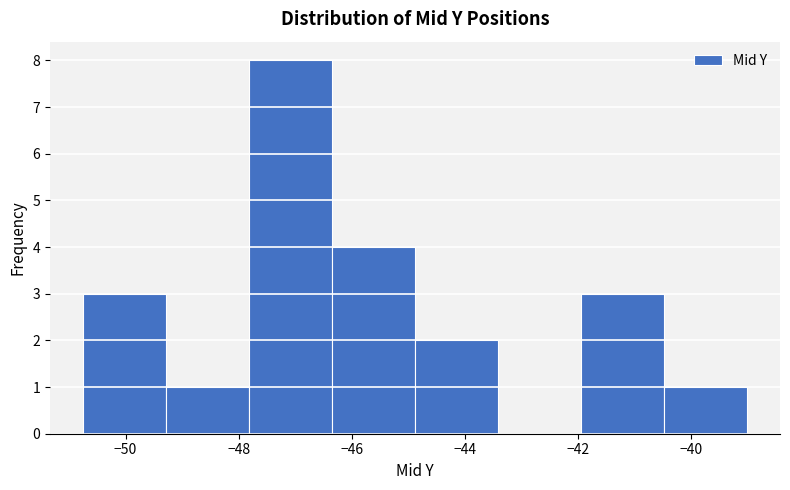

Reading left to right, transcribe this chart: for each bar, give the range it covers on the x-axis and its height. Neither the bar edges nor the heights are printed on the chart, so give them approximately, as read against the axes.

-50.8 to -49.2: 3
-49.2 to -47.8: 1
-47.8 to -46.4: 8
-46.4 to -44.8: 4
-44.8 to -43.4: 2
-43.4 to -42.0: 0
-42.0 to -40.4: 3
-40.4 to -39.0: 1